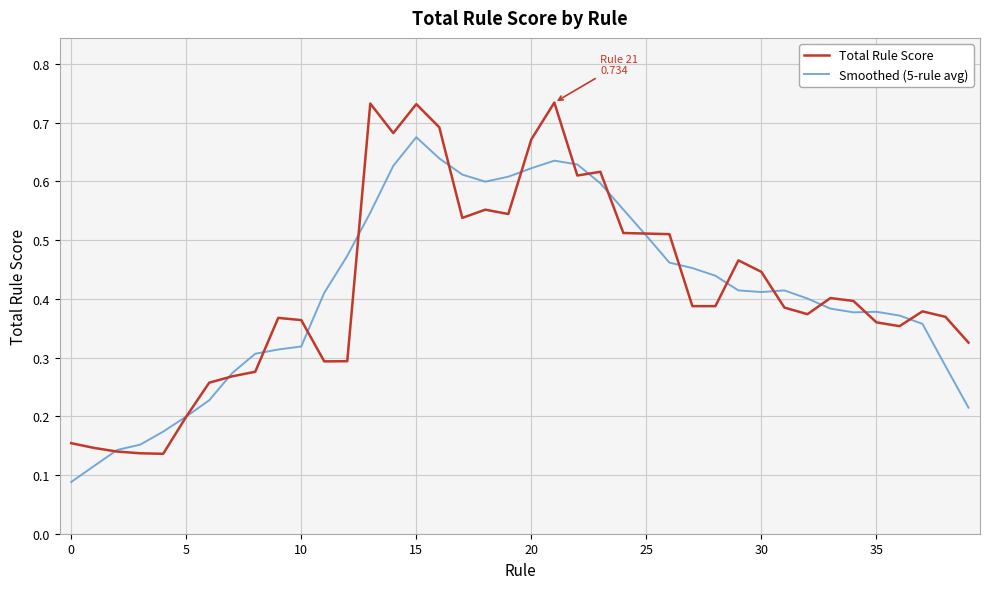

True or false: Total Rule Score and Smoothed (5-rule avg) cross at least once.

True